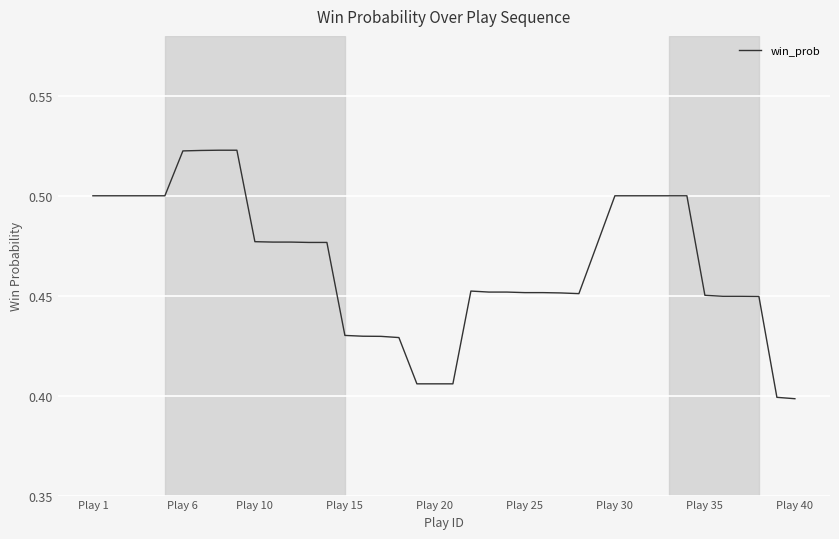

How many distinct data groups are displayed?

1